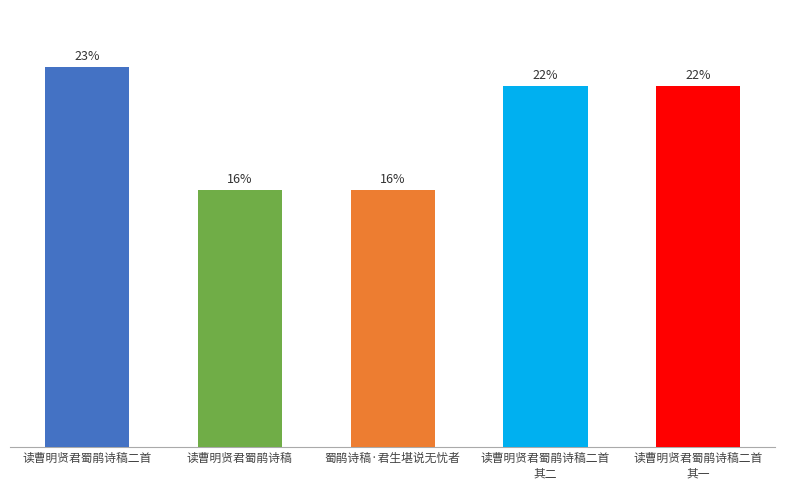

Are the bars horizontal?

No